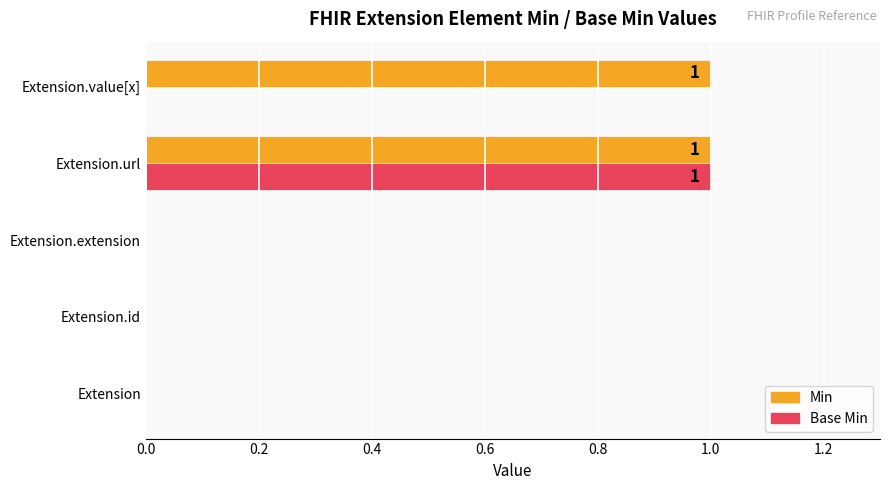

At which label does Base Min reach its peak?

Extension.url